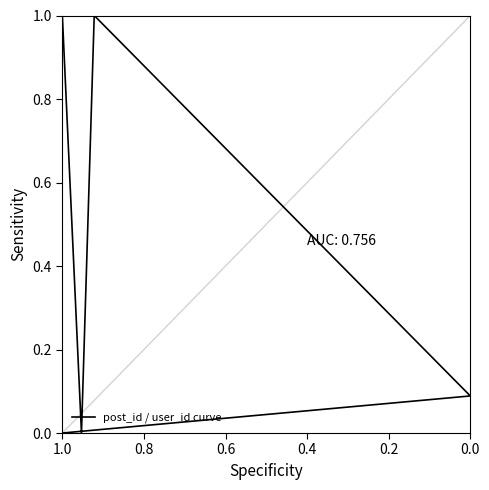

What is the average value?

0.5